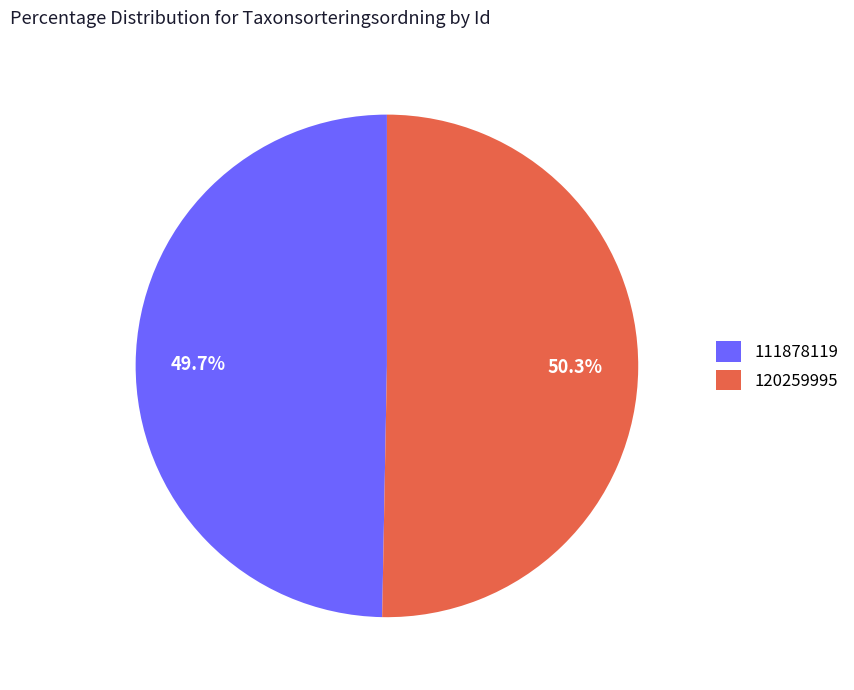

To the nearest percent, what is the difference between the 120259995 and 111878119 slice percentages?

1%